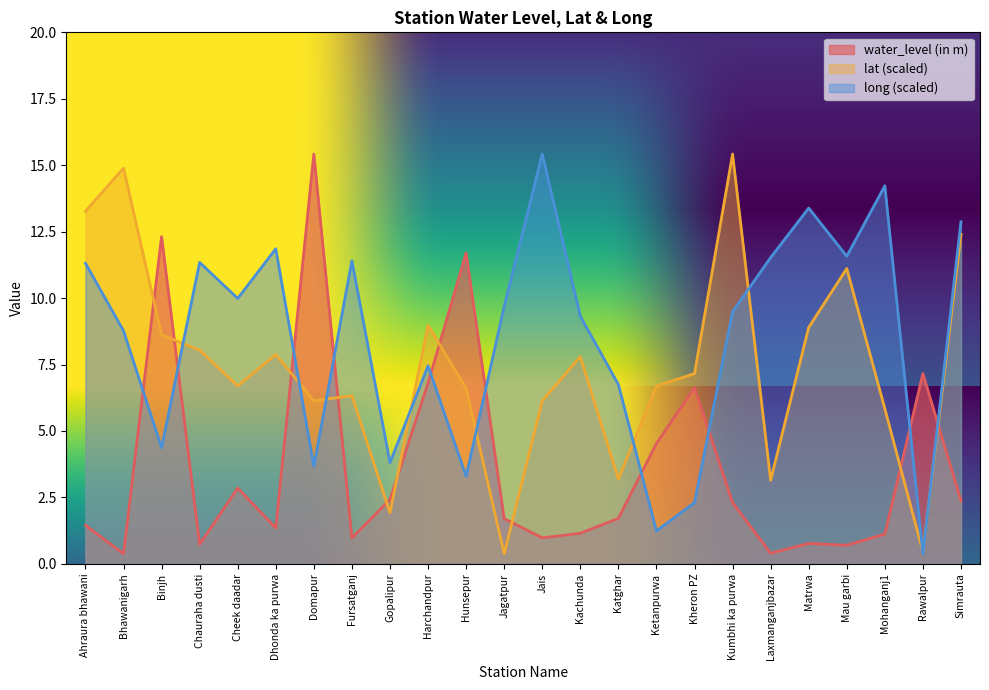

At which label does water_level (in m) first exceed 1?

Ahraura bhawani